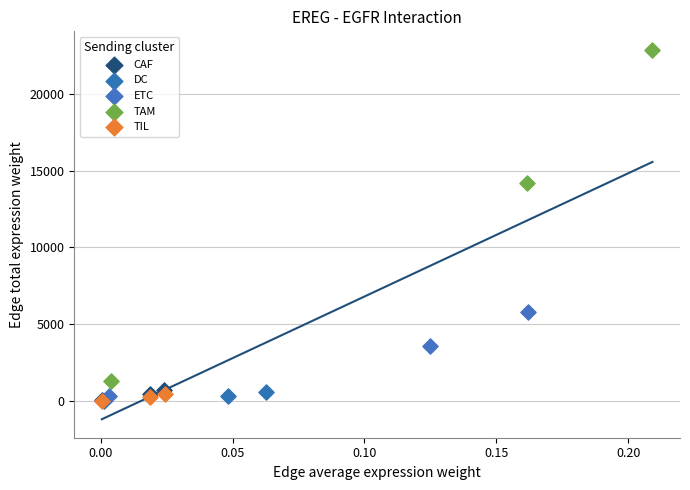

Which series has the widest spread of Y values?

TAM